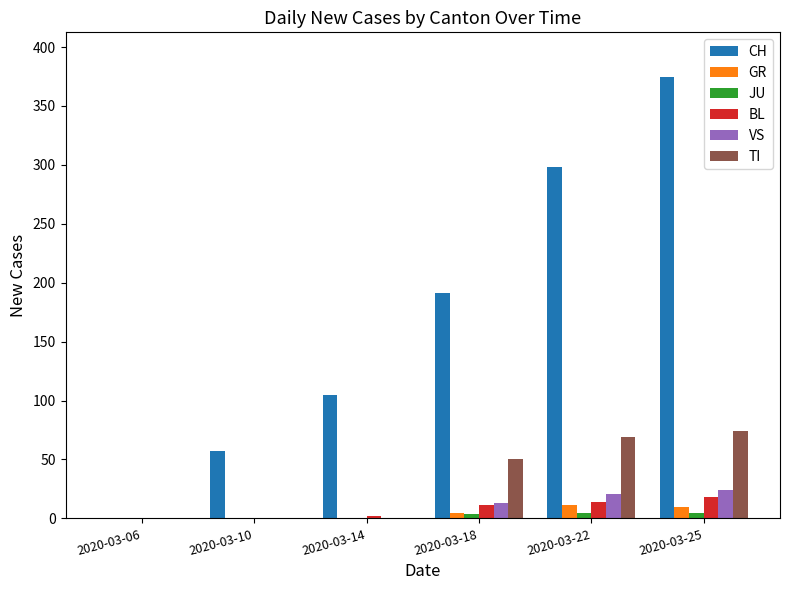

Count the JU values in the range 0 to 5.

6